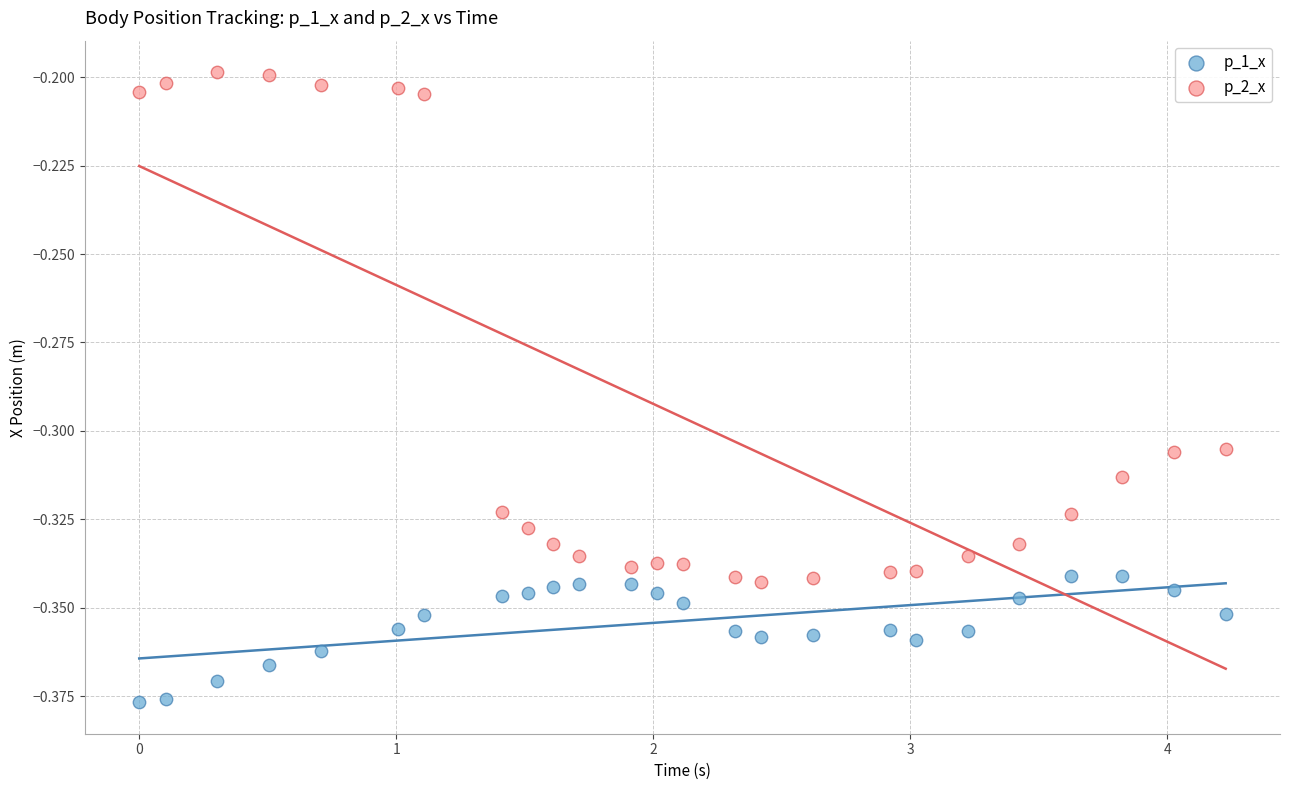

Across all data points, what is the range of X values (max minus min)?

4.2